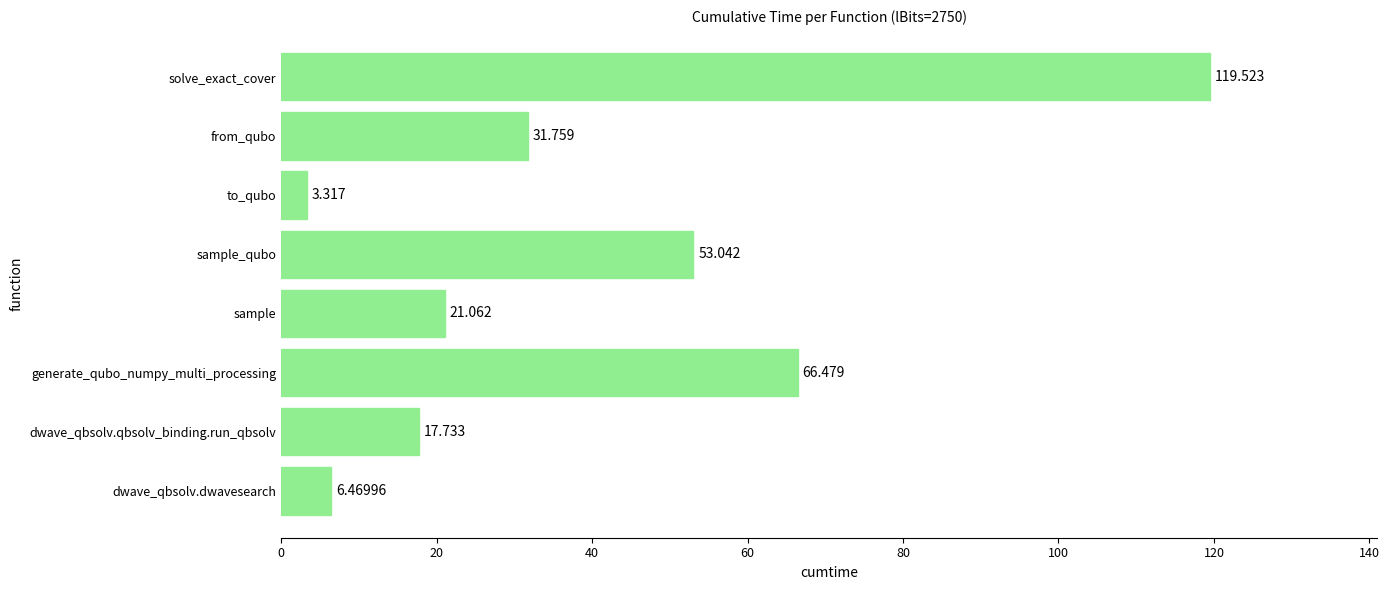

List the labels in order of value, smallest first.

to_qubo, dwave_qbsolv.dwavesearch, dwave_qbsolv.qbsolv_binding.run_qbsolv, sample, from_qubo, sample_qubo, generate_qubo_numpy_multi_processing, solve_exact_cover